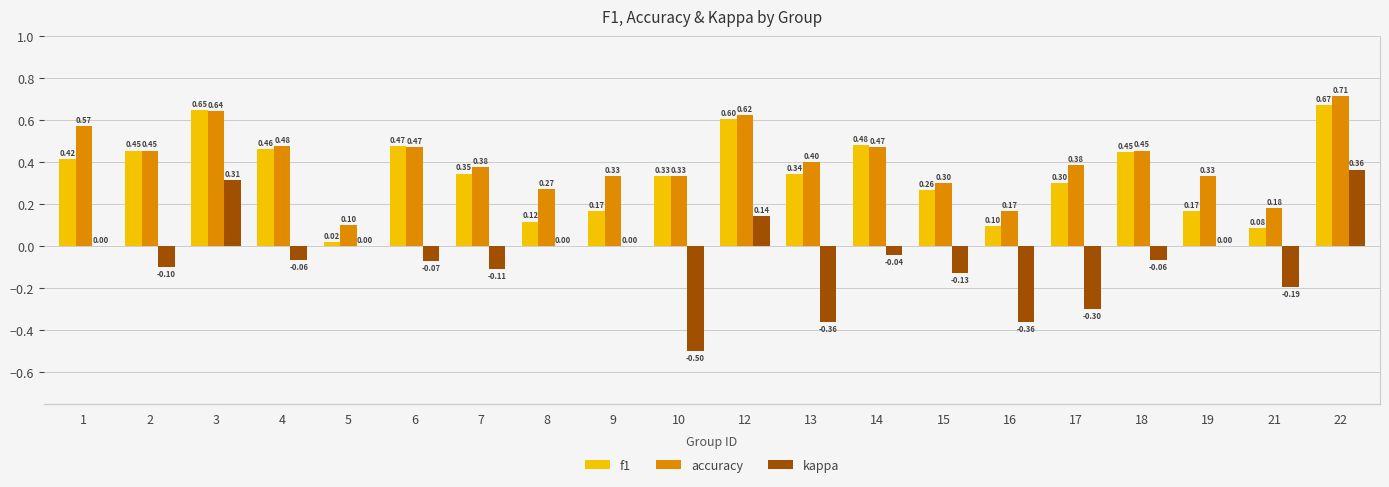

Where is accuracy nearest to the value 0?

5